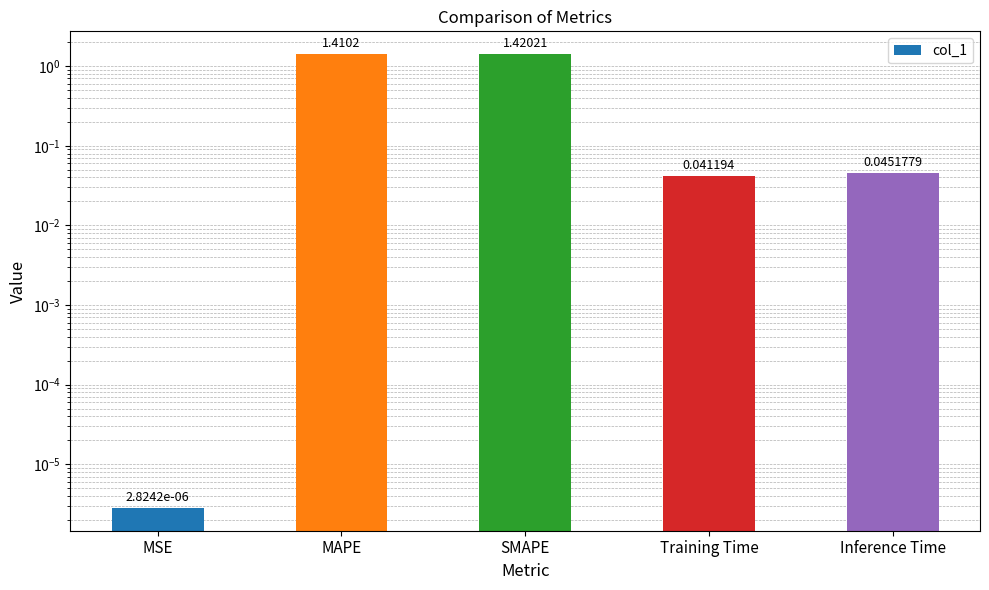

Reading right to left, extract all data points from this chart.

Inference Time=0.0	Training Time=0.0	SMAPE=1.4	MAPE=1.4	MSE=0.0